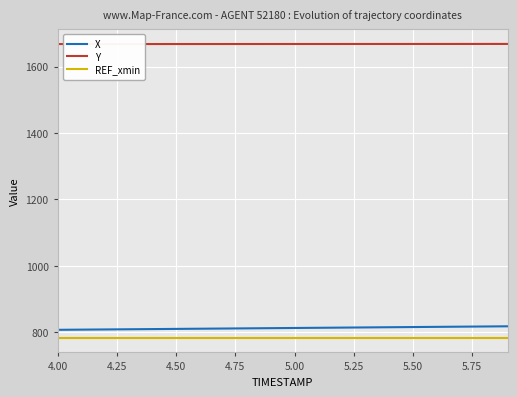

What is the maximum value for Y?

1668.5